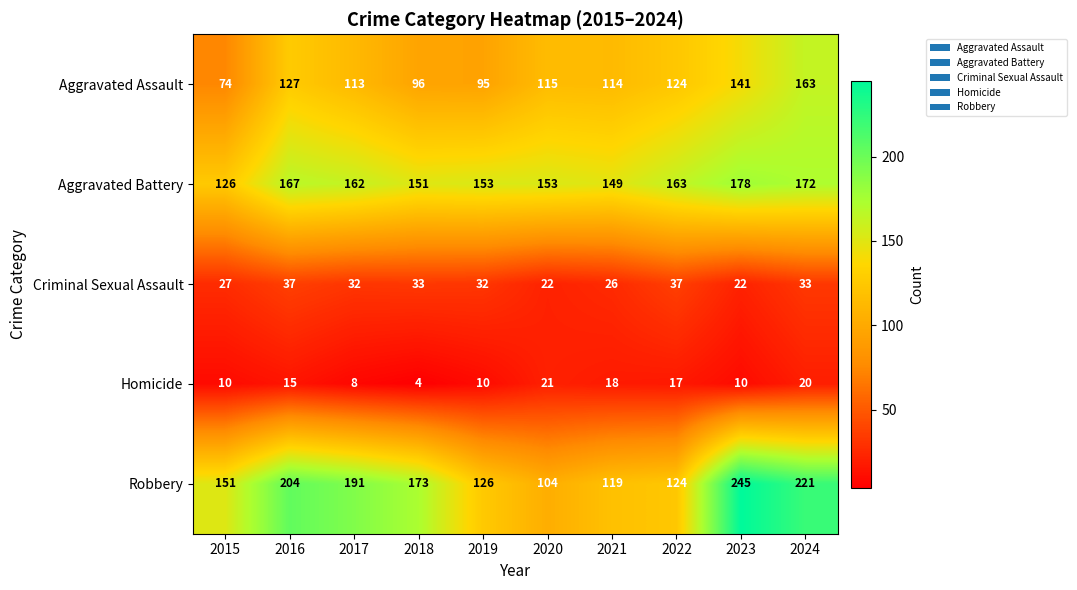

What is the spread (max minus min) of values at 2015?

141